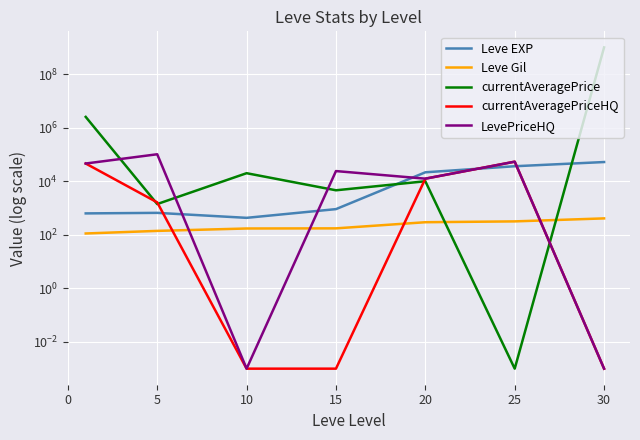

After their last crossing, which series has the higher values: currentAveragePrice or LevePriceHQ?

currentAveragePrice